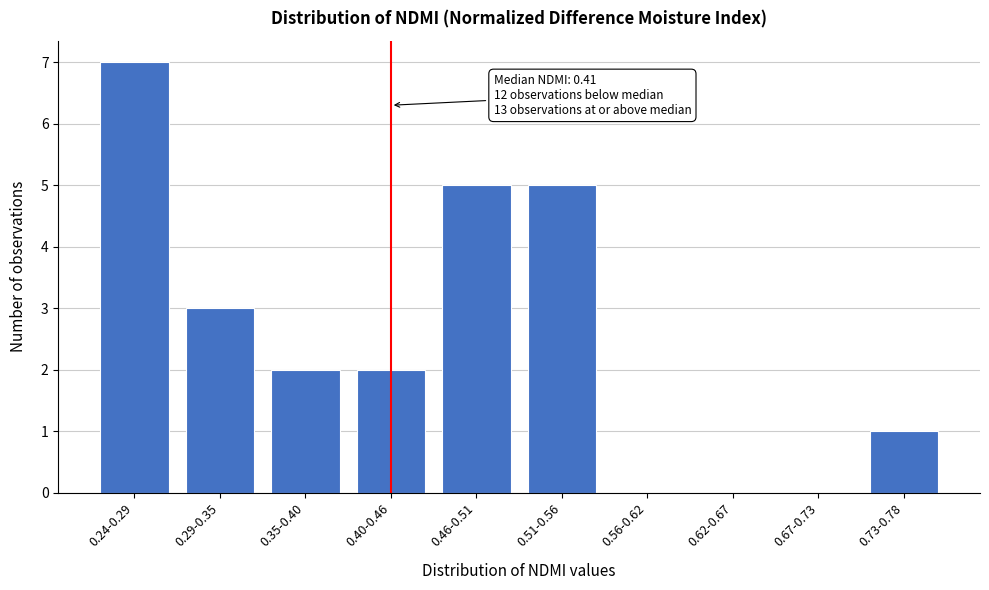

Reading left to right, extract all data points from this chart.

0.24-0.29=7	0.29-0.35=3	0.35-0.40=2	0.40-0.46=2	0.46-0.51=5	0.51-0.56=5	0.56-0.62=0	0.62-0.67=0	0.67-0.73=0	0.73-0.78=1